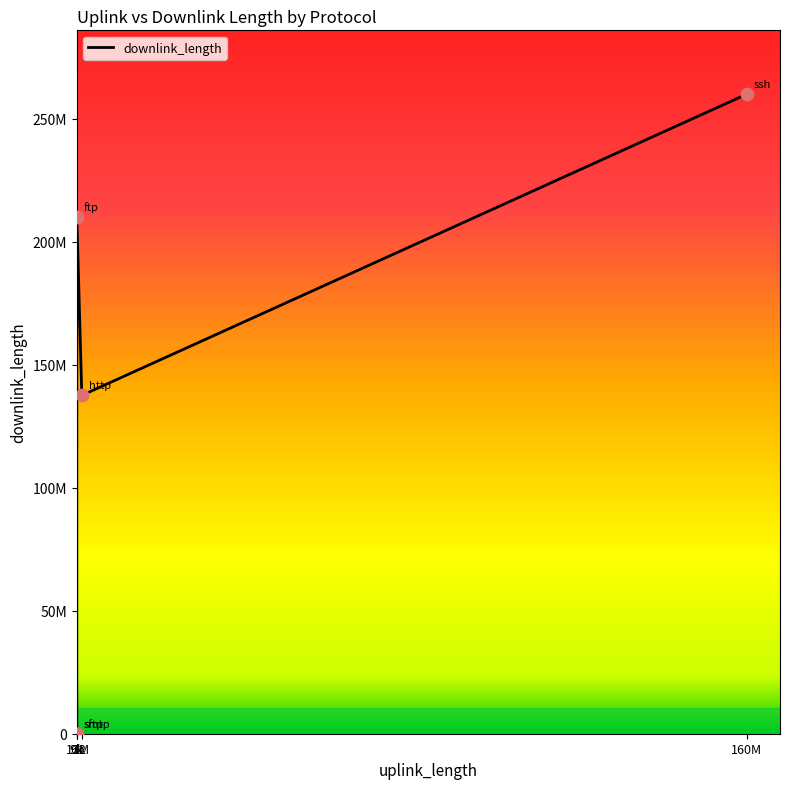

What is the change in value from 1M to 160M?

+122436458